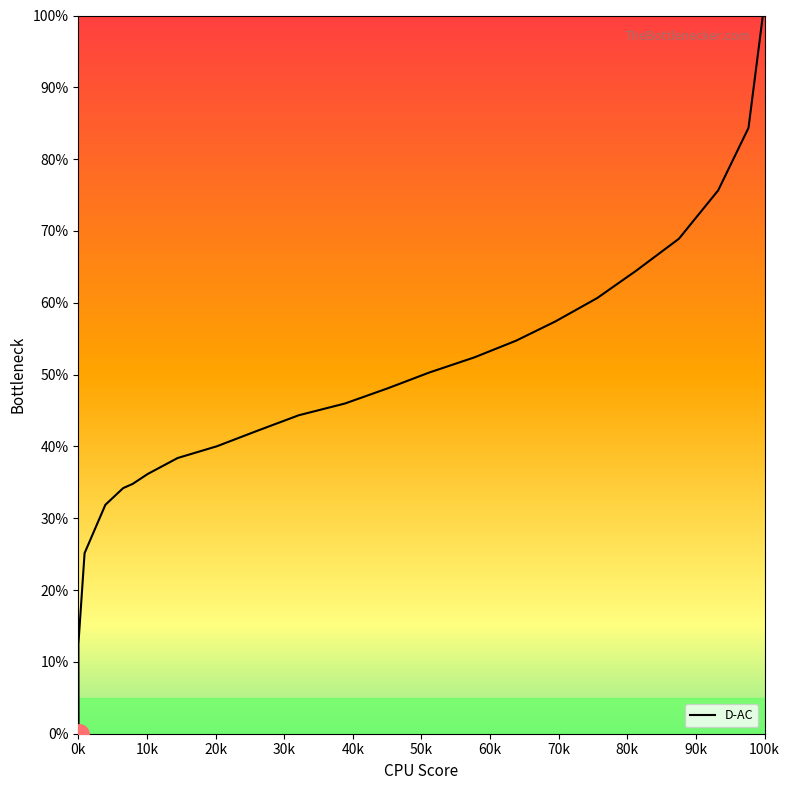

Read the value at 0.3212.

44.3